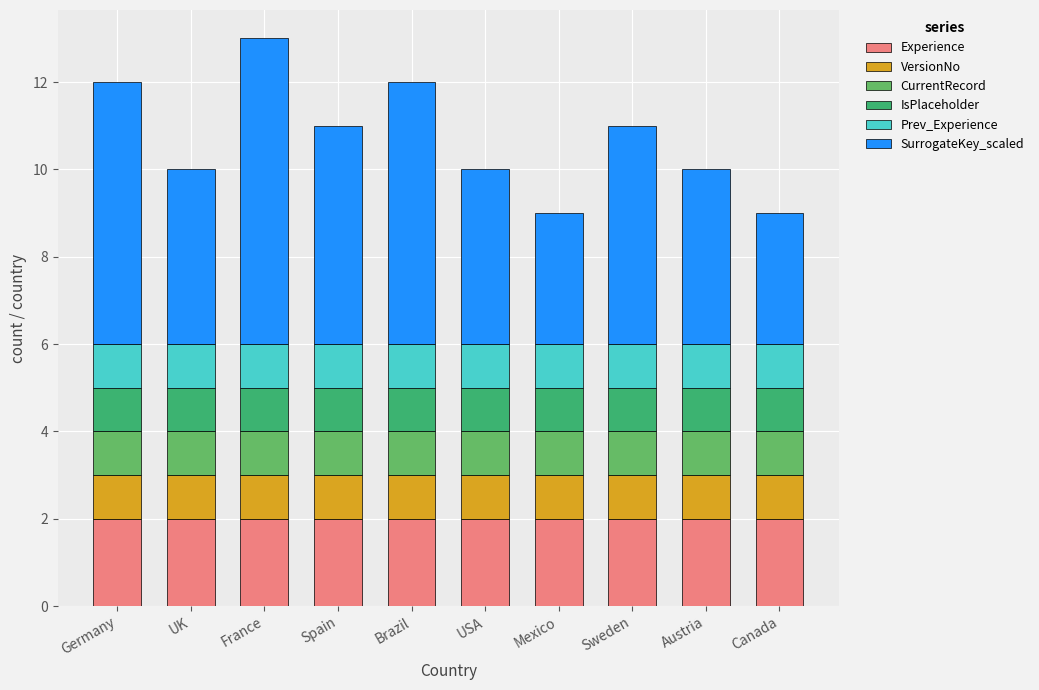

What is the total value across all series at Mexico?

9